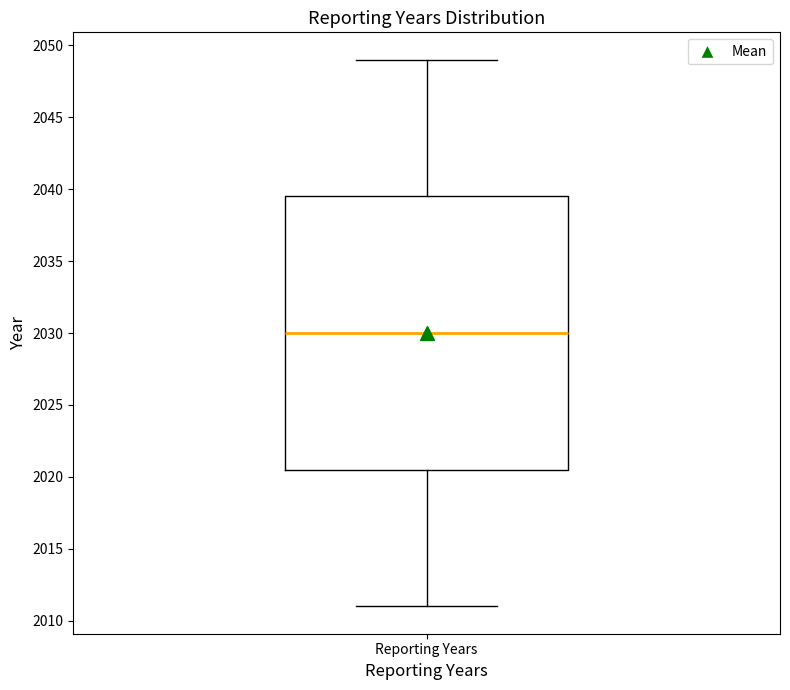

Where is the lower edge of the box for Reporting Years on the y-axis? The values are not printed on the chart, so give them approximately, as read against the axis.

2020.5